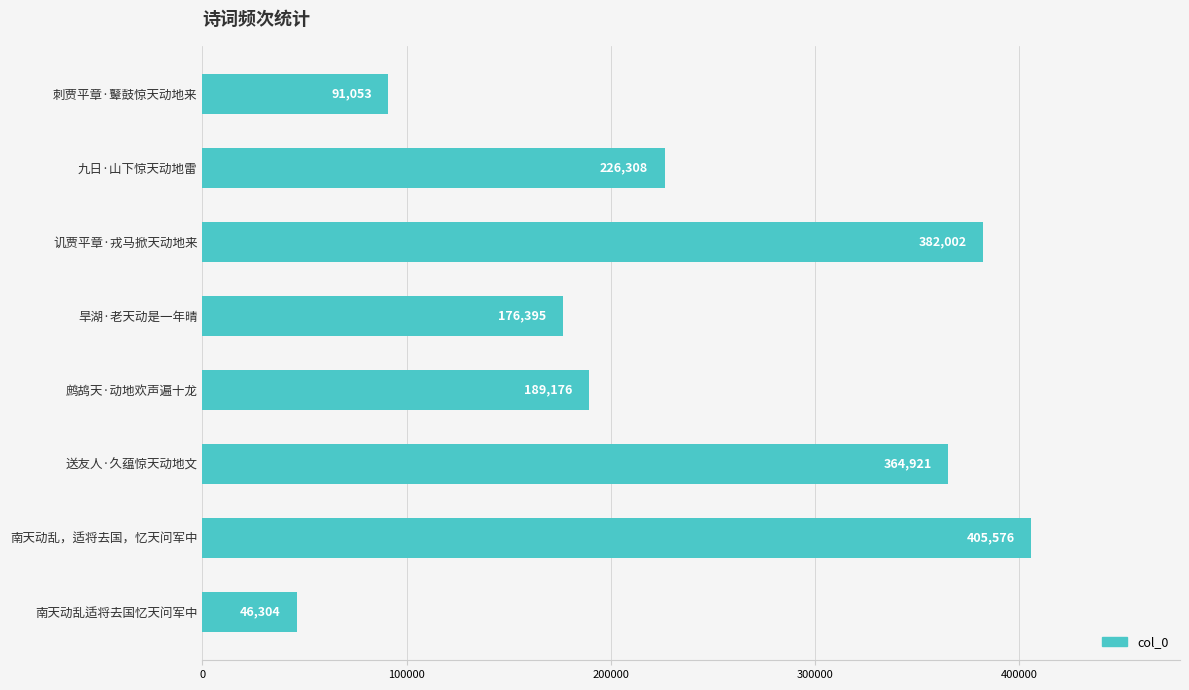

What is the sum of the values at 旱湖·老天动是一年晴 and 刺贾平章·鼙鼓惊天动地来?

267448